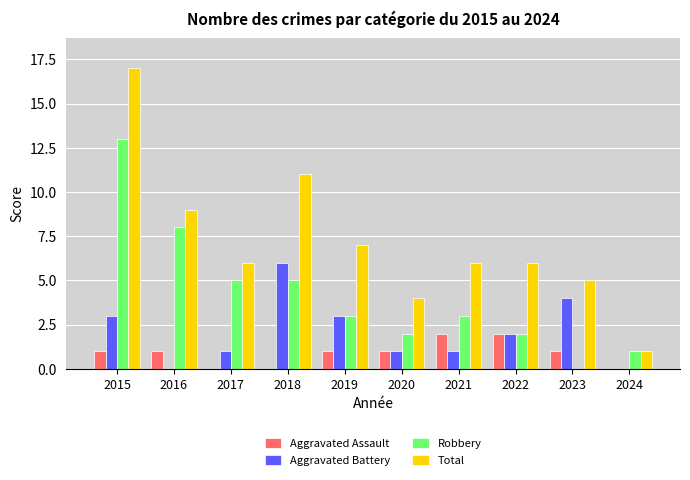

Between 2016 and 2018, which series saw the biggest shift?

Aggravated Battery